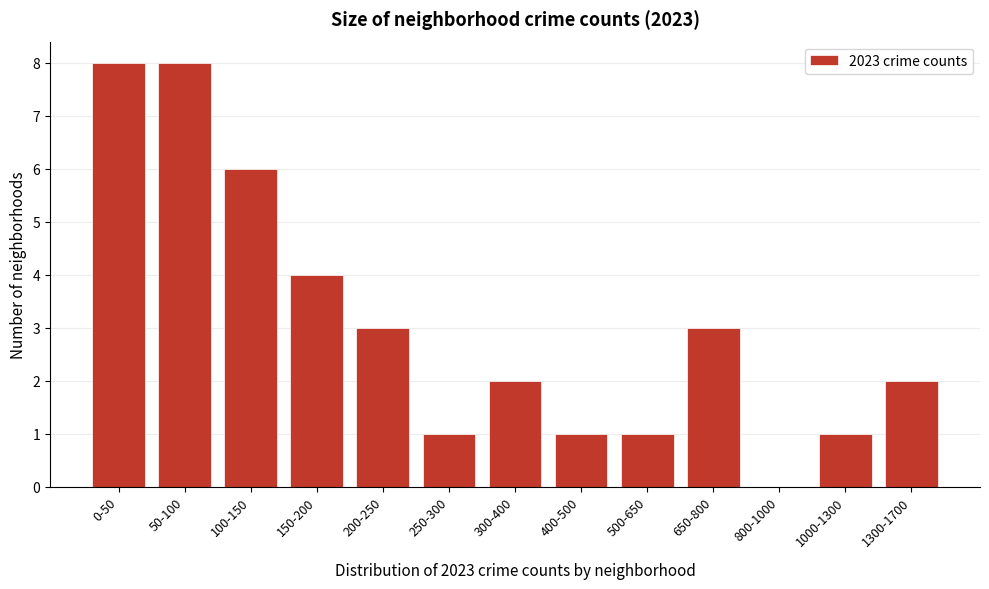

Reading left to right, extract all data points from this chart.

0-50=8	50-100=8	100-150=6	150-200=4	200-250=3	250-300=1	300-400=2	400-500=1	500-650=1	650-800=3	800-1000=0	1000-1300=1	1300-1700=2